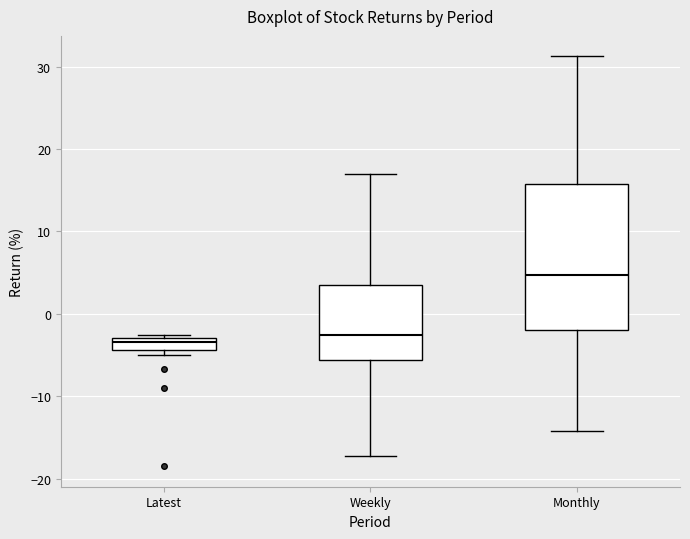

Comparing the boxes themselves (not the whiskers), which one is the tallest?

Monthly